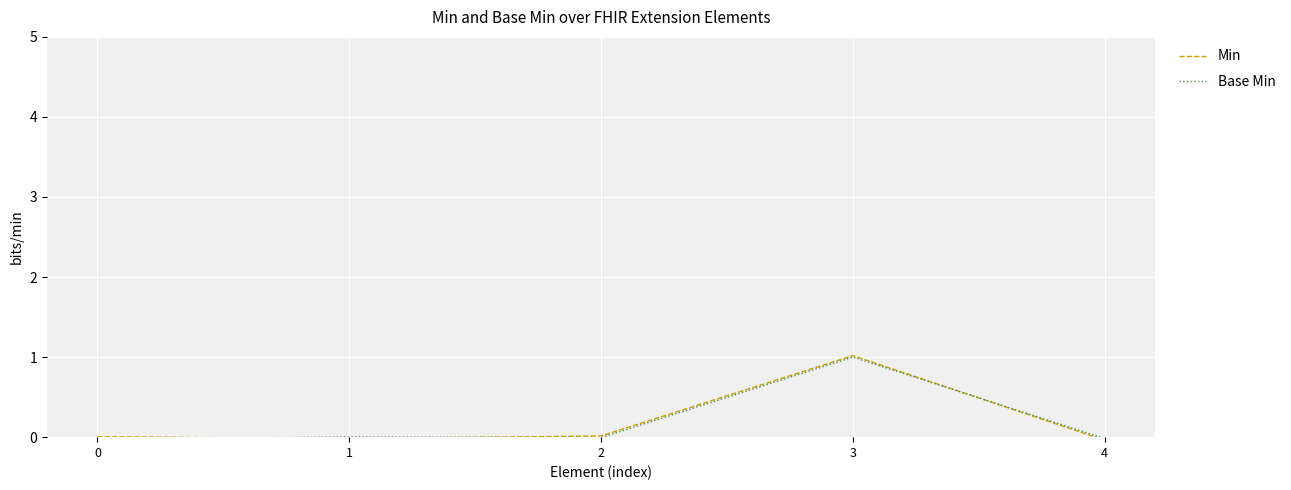

What is the greatest value displayed?

1.0